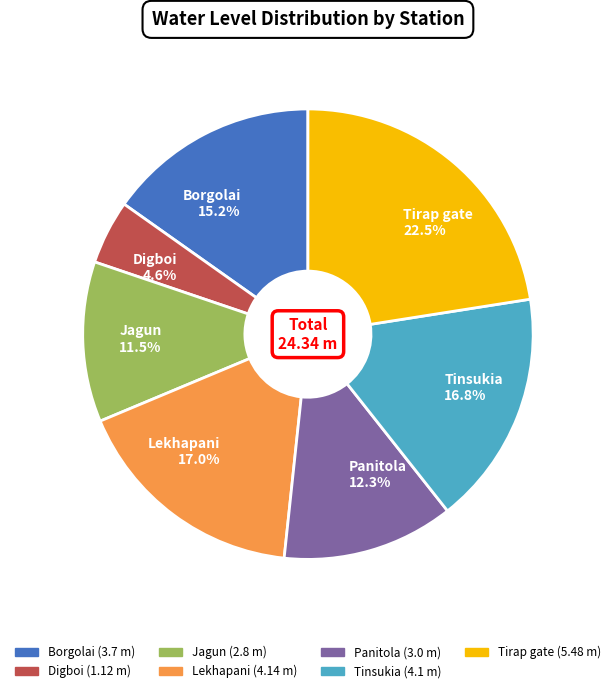

Does any single category account for the majority?

No